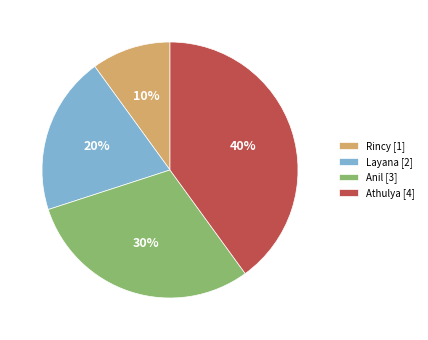

What percentage is the Layana slice, to the nearest percent?

20%